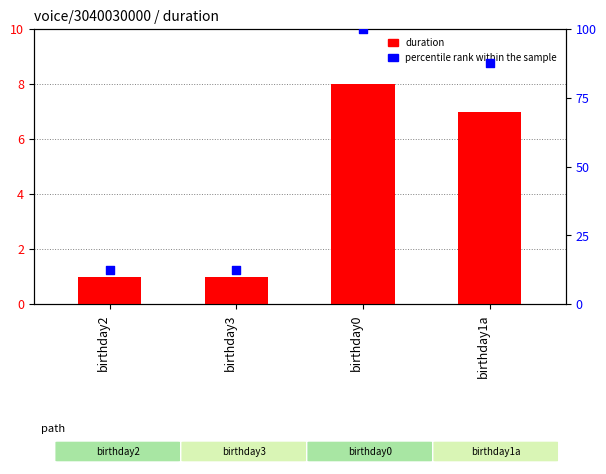

Is the value of percentile rank within the sample at birthday3 greater than the value of duration at birthday1a?

Yes